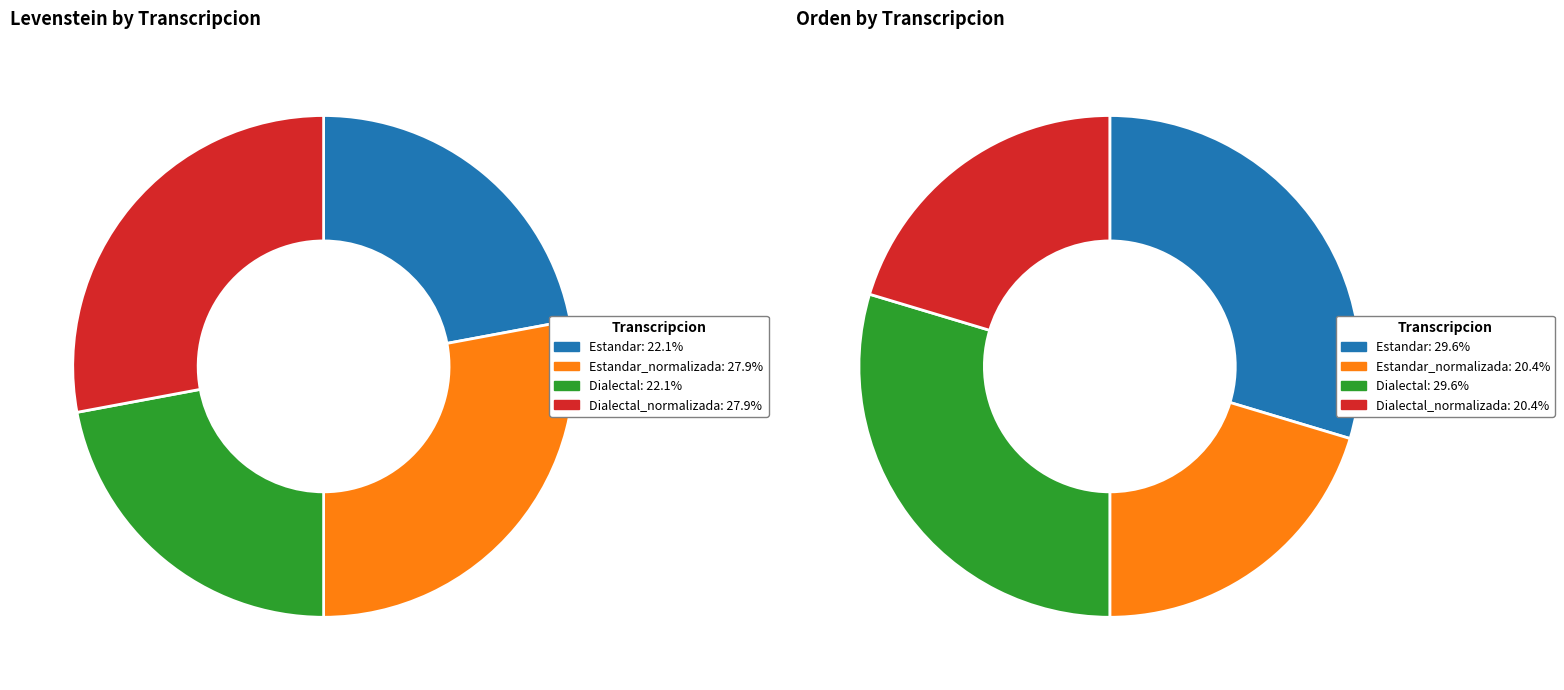

Rank the categories by value from highest to lowest.

Estandar_normalizada, Dialectal_normalizada, Estandar, Dialectal